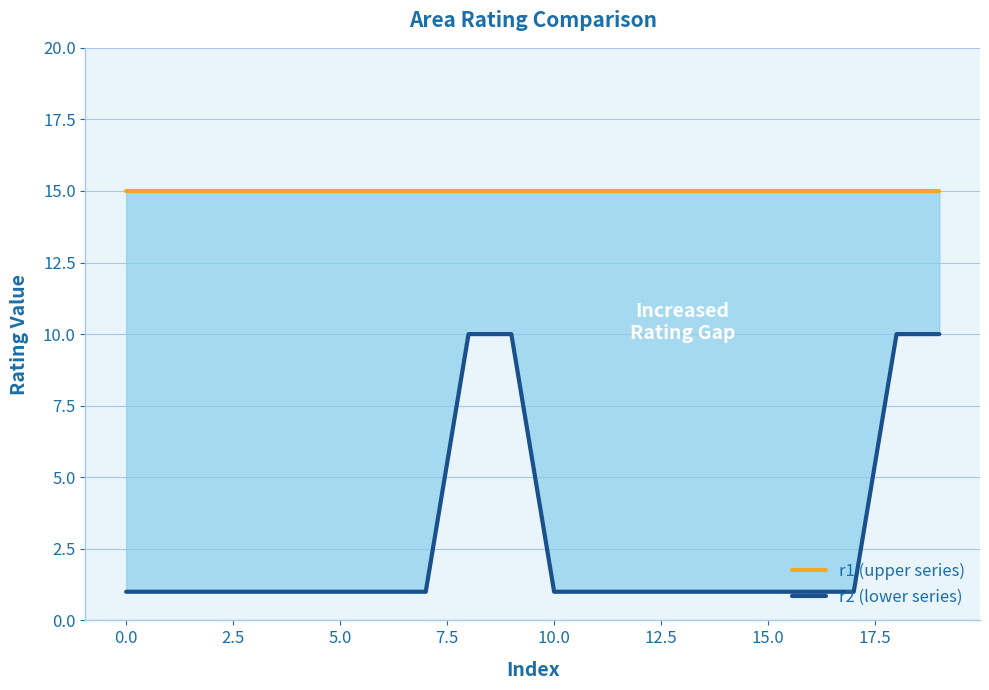

Is this an area chart (filled region under the line)?

No